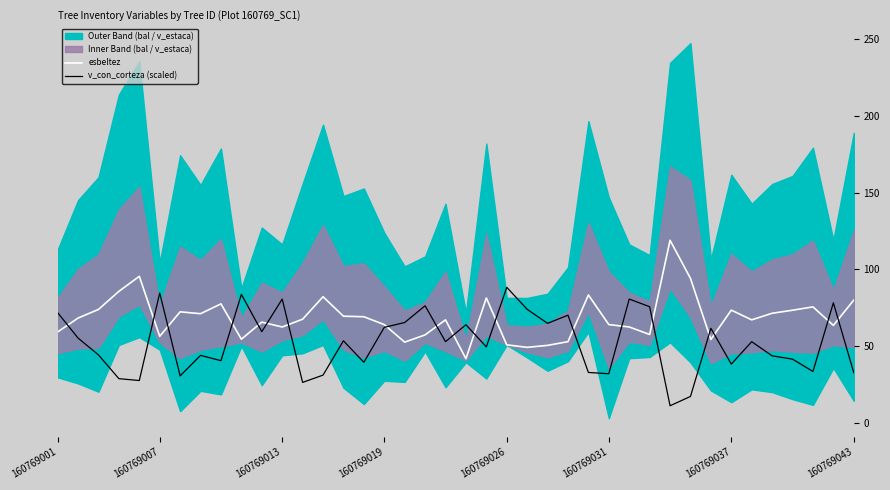

Reading left to right, extract all data points from this chart.

esbeltez: 59.3	68.3	73.9	85.7	95.5	56.4	72.4	71.2	77.5	54.5	65.7	62.5	67.6	82.2	69.5	69.2	64.0	52.6	57.4	67.1	41.8	81.4	50.9	49.2	50.5	52.9	83.3	64.0	62.5	57.6	119.0	94.1	54.4	73.5	67.1	71.4	73.4	75.6	63.5	80.0
v_con_corteza (scaled): 71.8	55.3	44.3	28.8	27.6	84.6	30.6	44.0	40.6	83.7	59.5	80.7	26.4	31.2	53.5	39.5	62.3	65.4	76.3	52.9	64.0	49.5	88.3	74.0	64.9	70.2	32.9	32.0	80.7	75.7	11.2	17.3	61.6	38.3	52.9	43.7	41.6	33.5	78.3	32.8